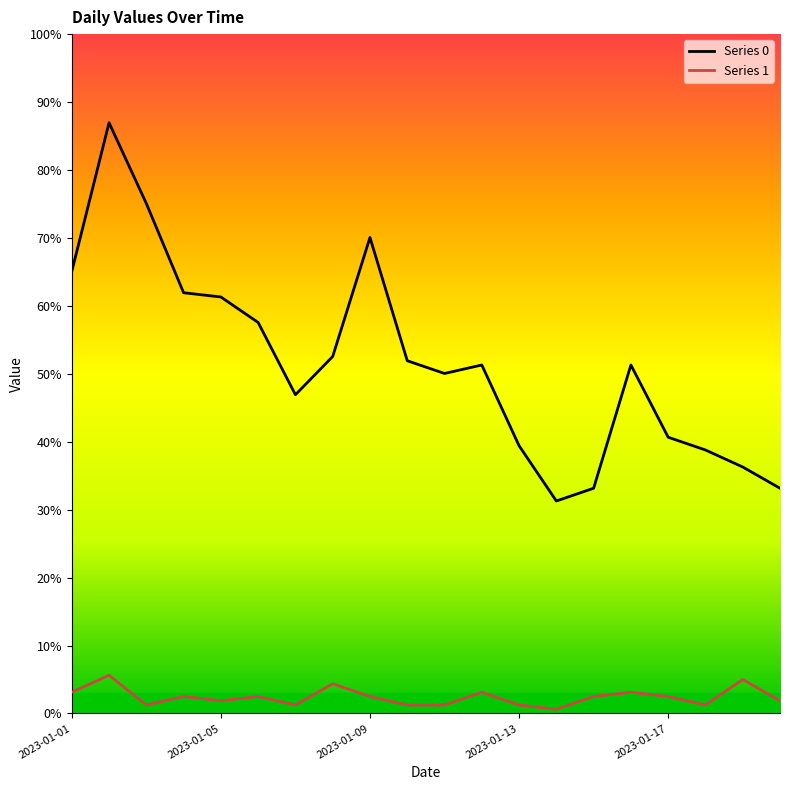

Is the value of Series 0 at 18 greater than the value of Series 1 at 12?

Yes